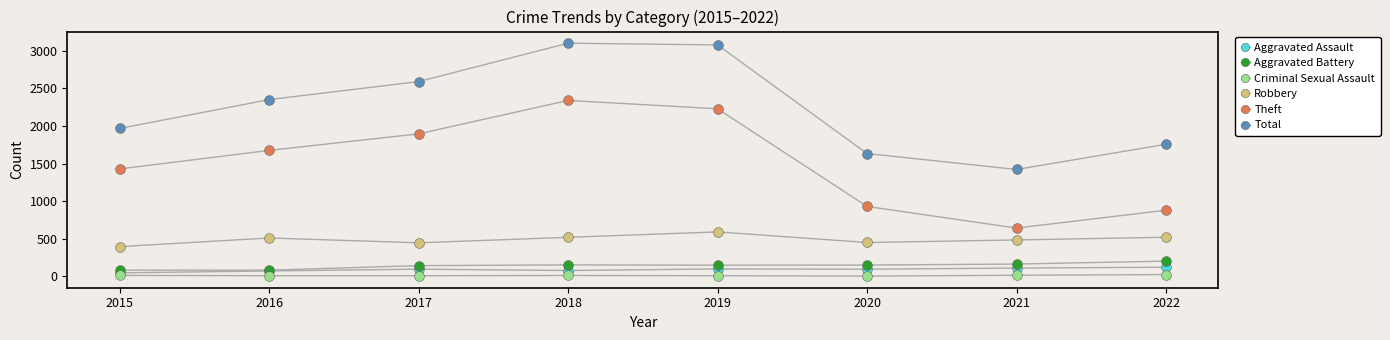

What is the total value across all series at 2021?

2835